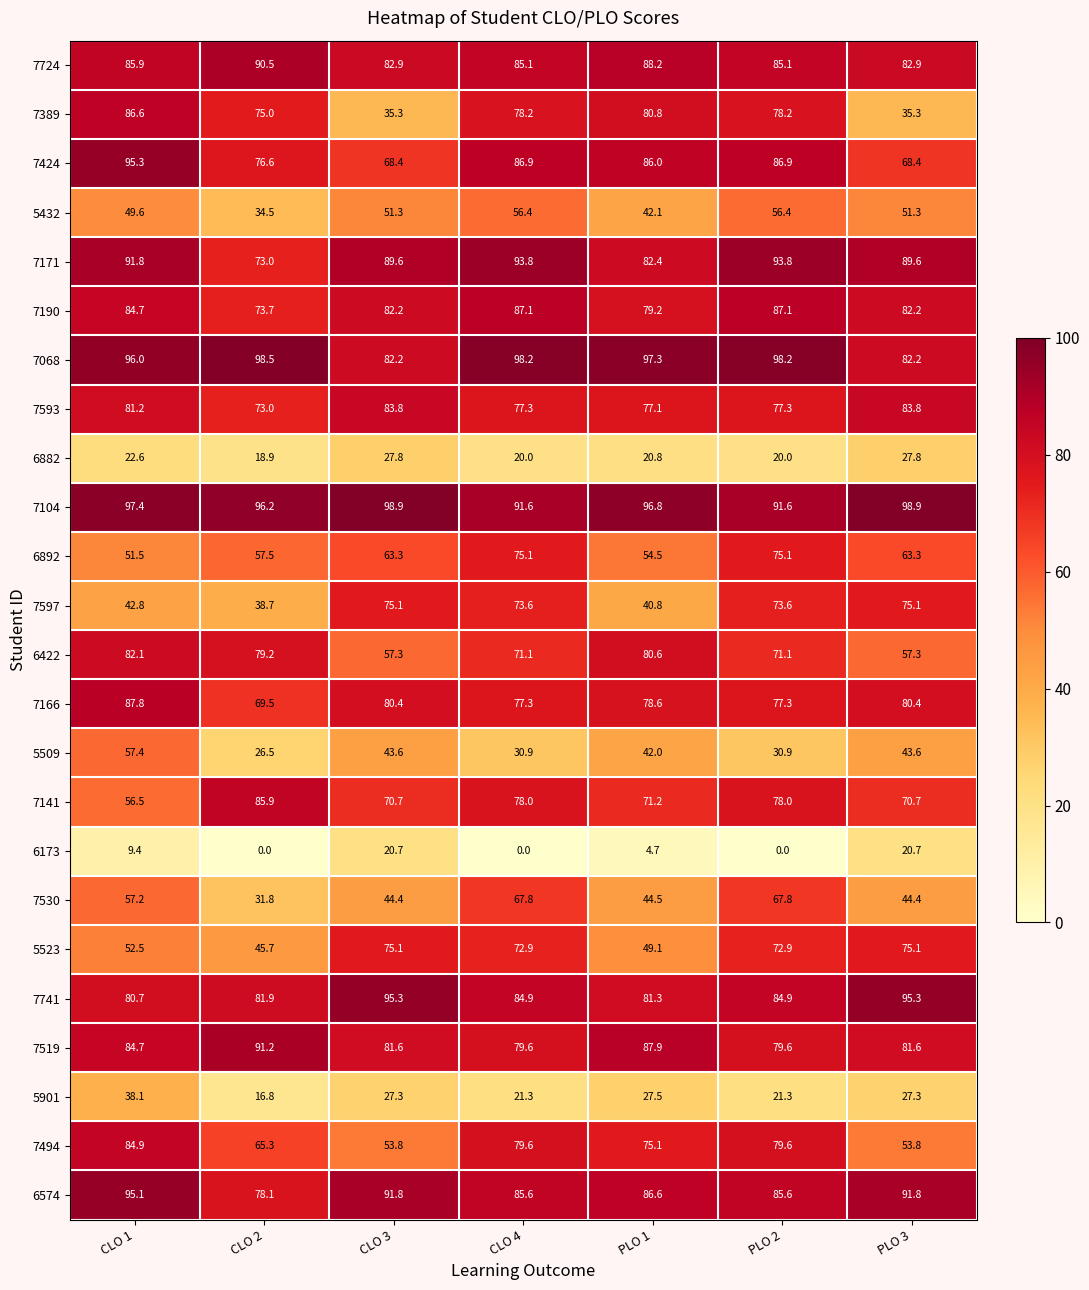

The 7424 series shows 86.9 at CLO 4. True or false?

True